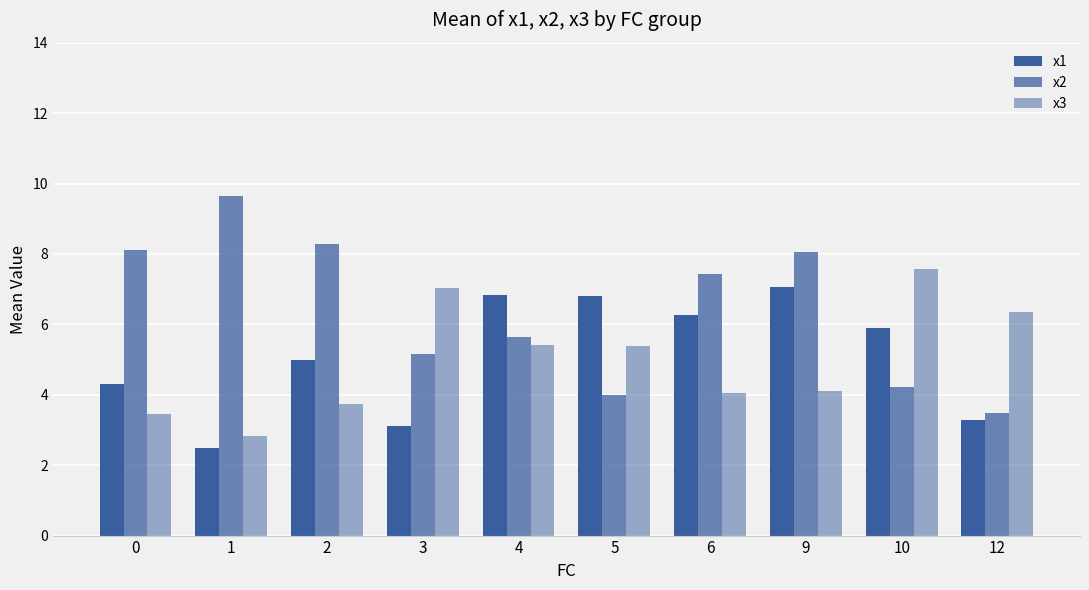

Are the bars grouped side by side (vs. stacked)?

Yes